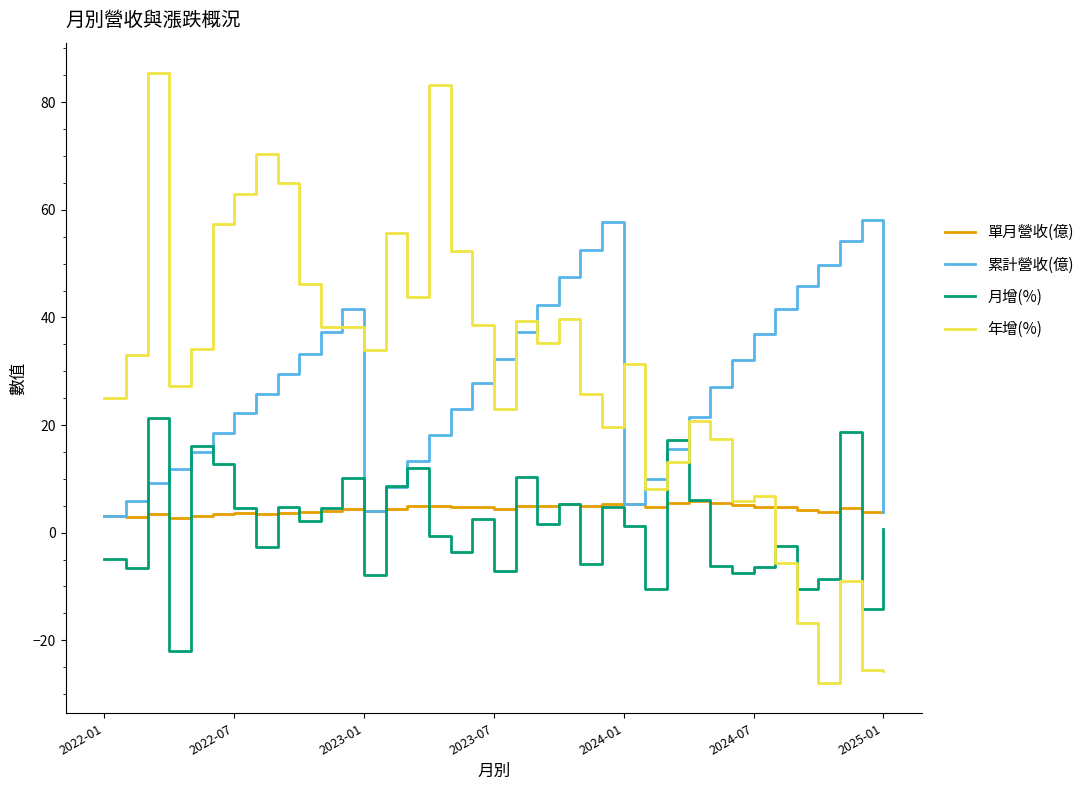

In 年增(%), how many points are higher than both neighbors (excluding endpoints)?

11